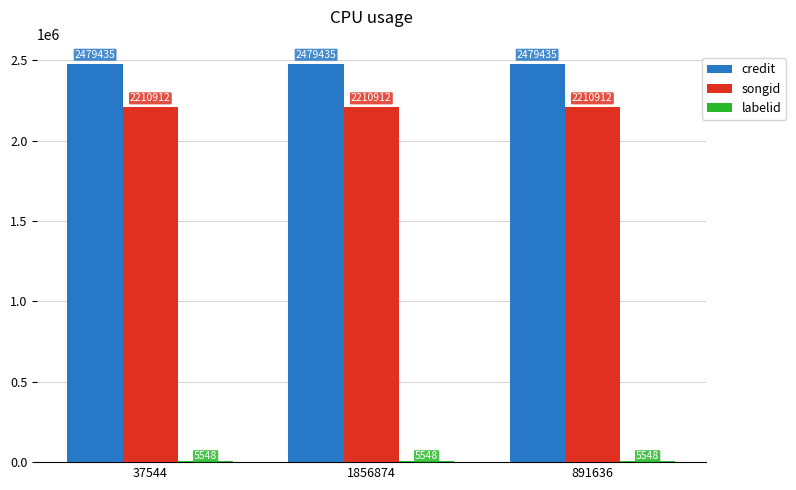

The value of credit at 37544 is 3821191. True or false?

False